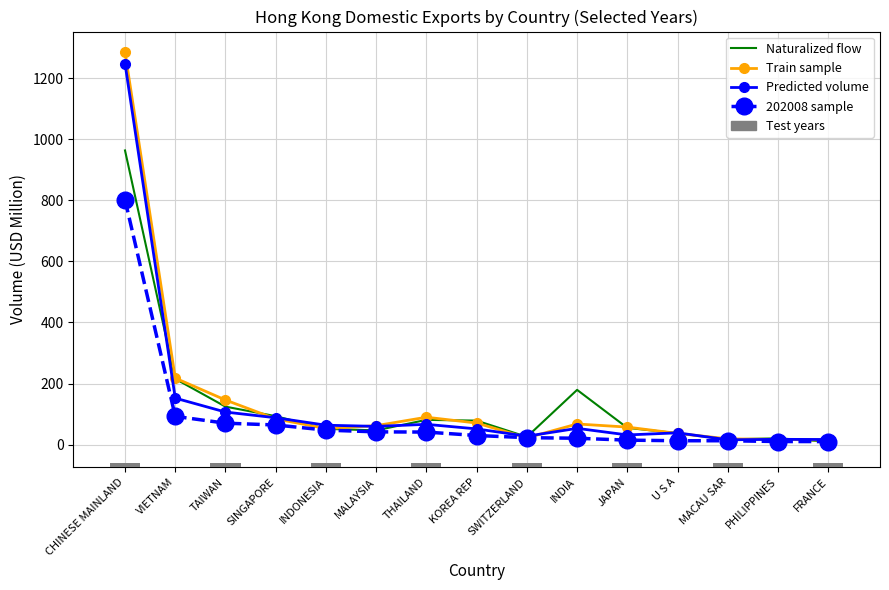

Is the value of Naturalized flow at THAILAND greater than the value of Predicted volume (dashed) at THAILAND?

Yes